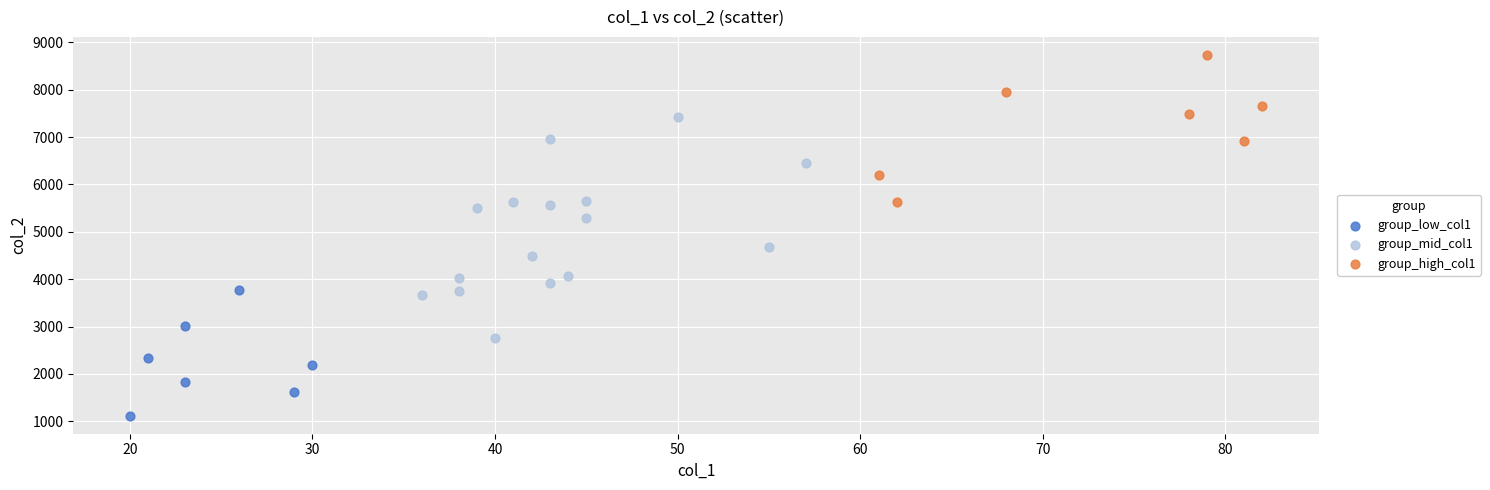

Which series has the largest Y range (max minus min)?

group_mid_col1